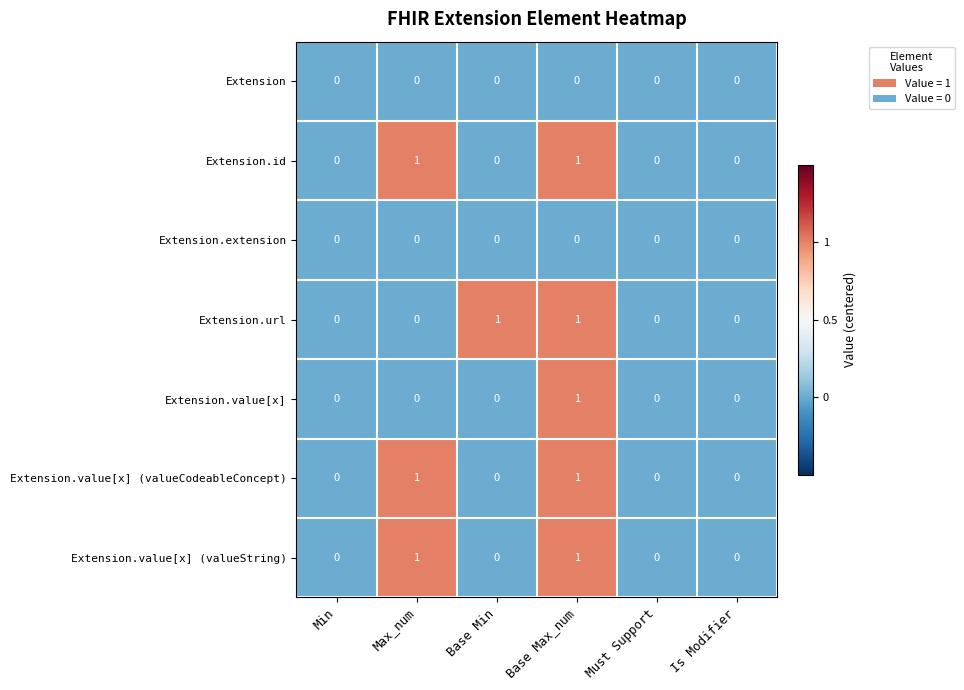

Count the Extension.value[x] values in the range 0 to 1.

6